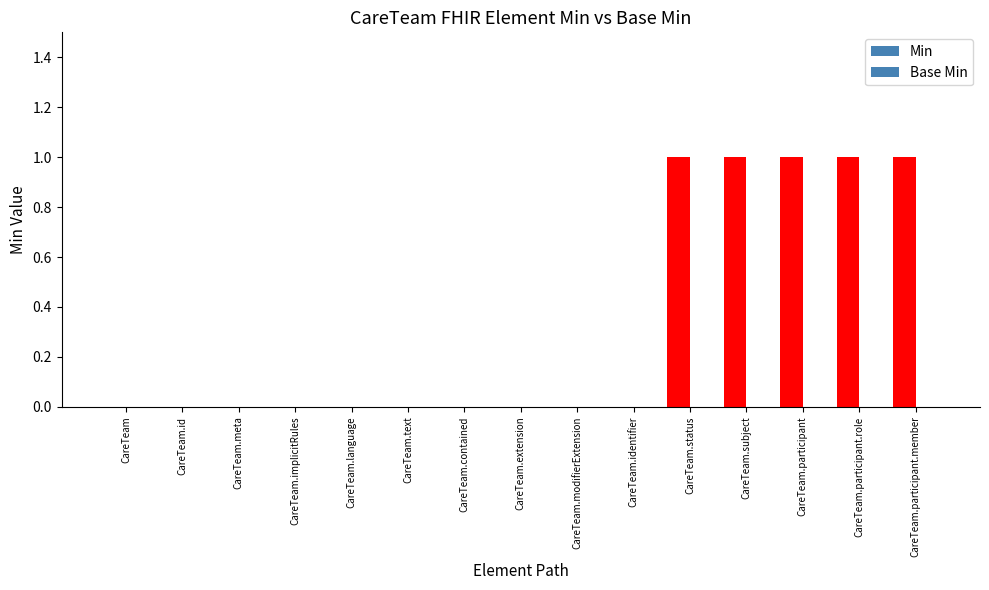

How many distinct data groups are displayed?

1